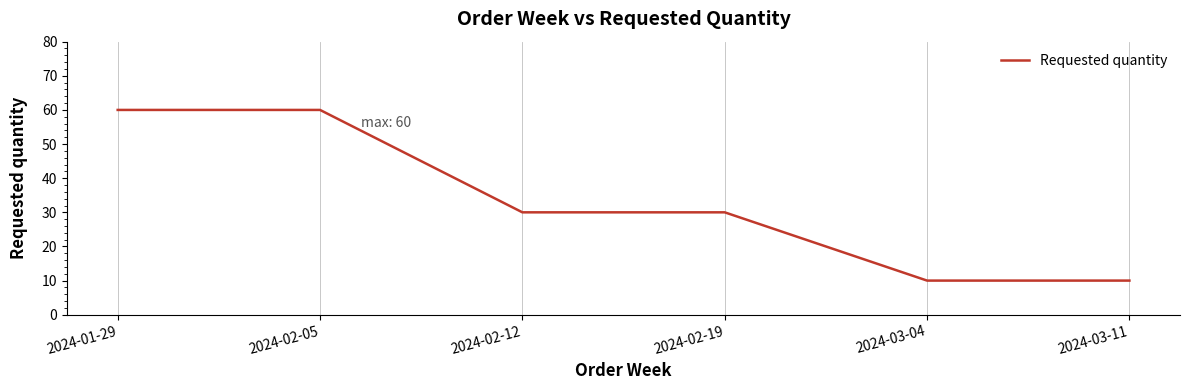

What position from the left is 2024-02-19?

4